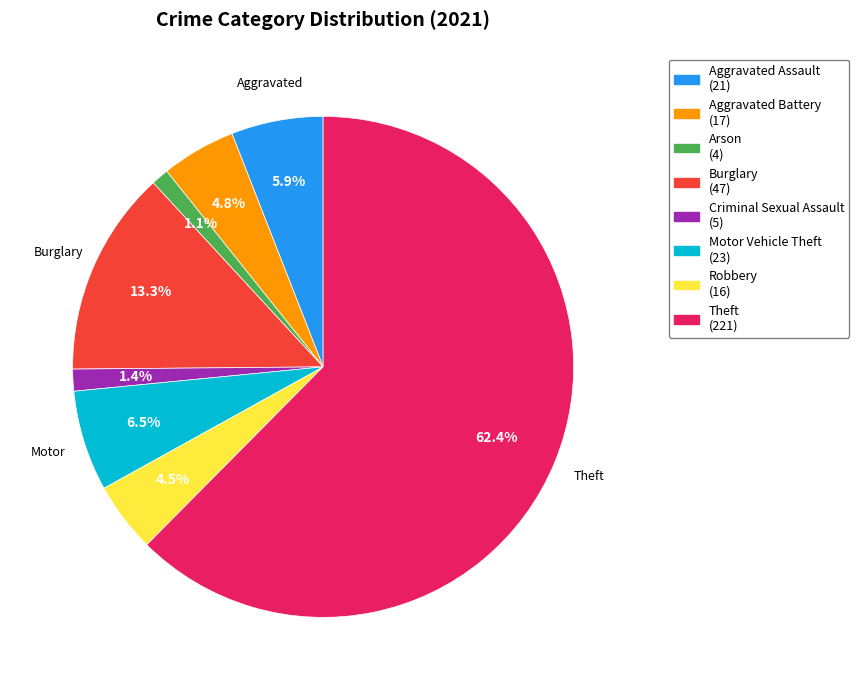

Is there a majority slice in this chart?

Yes